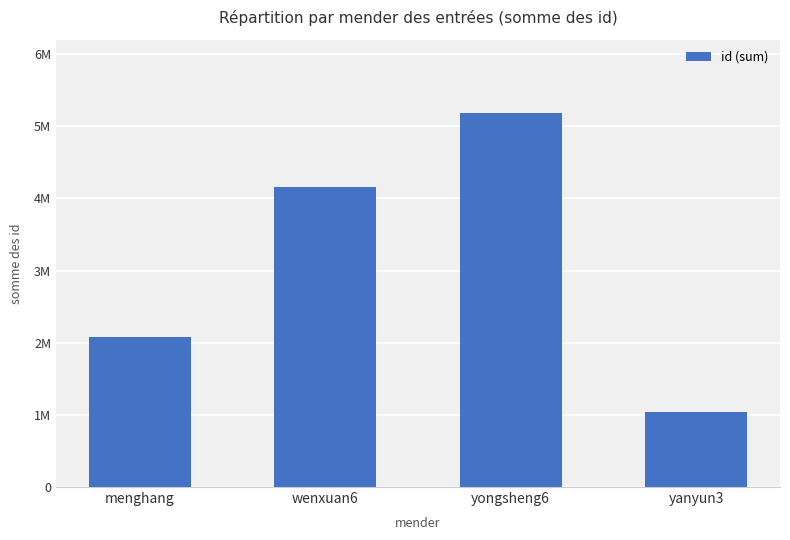

What is the difference between the maximum and minimum values?

4151959